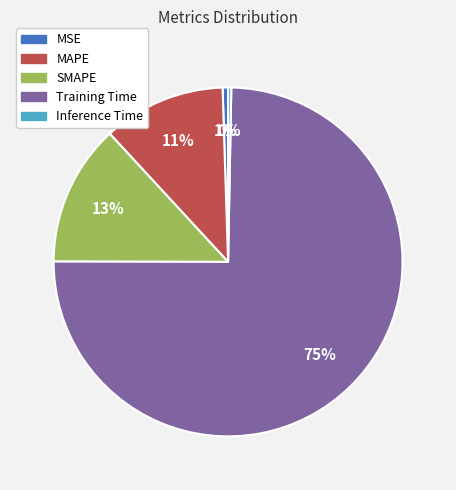

What percentage is the MAPE slice, to the nearest percent?

11%